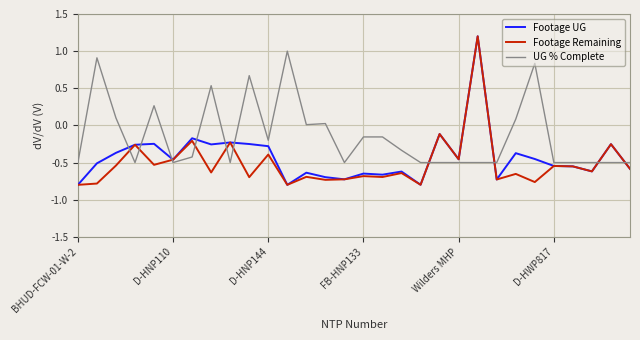

What is the maximum value shown in the chart?

1.2